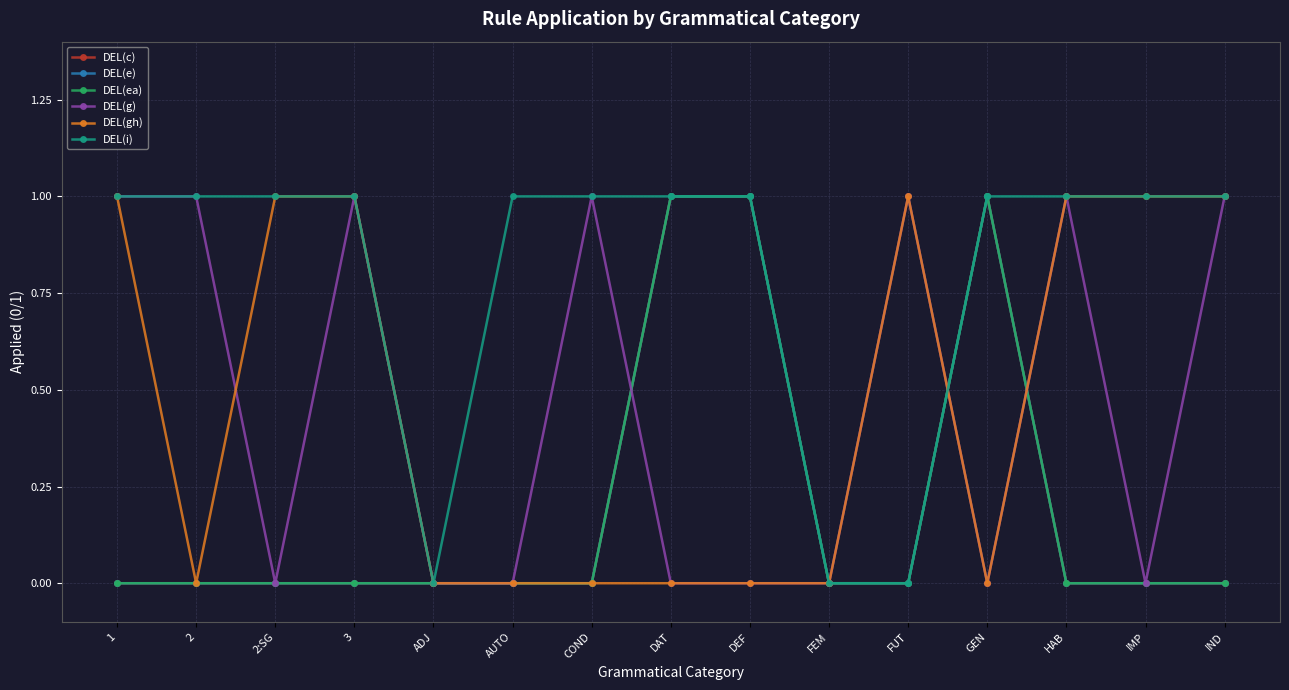

Is this an area chart (filled region under the line)?

No